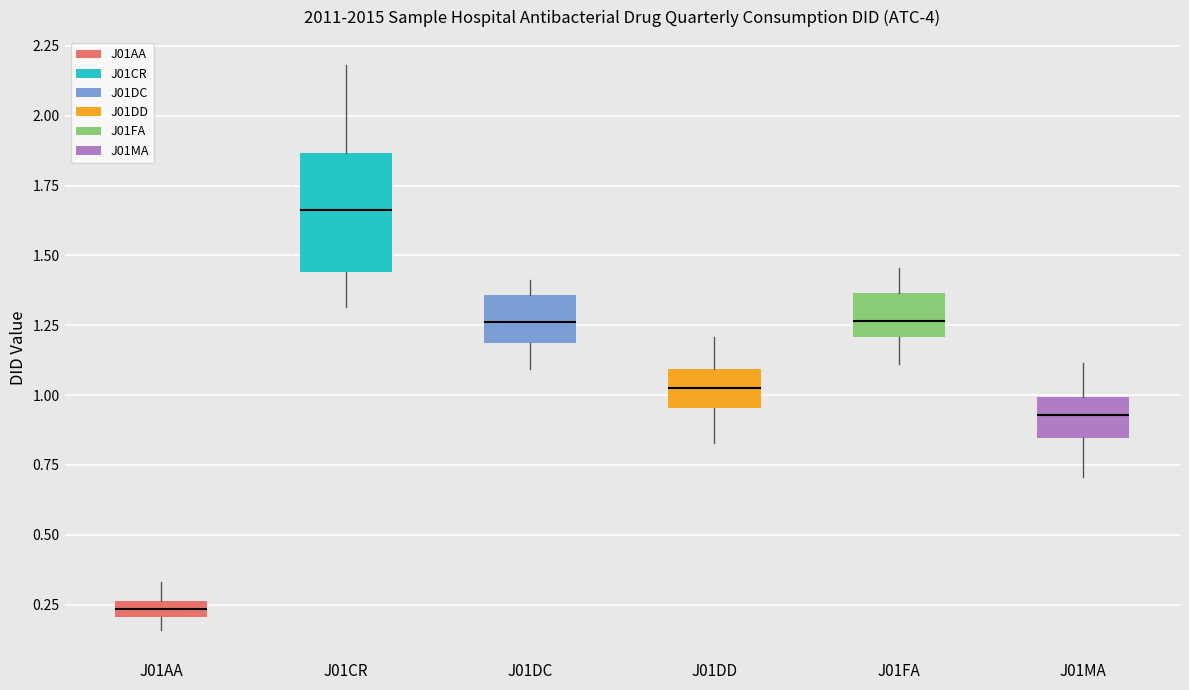

Which box has the highest median line?

J01CR